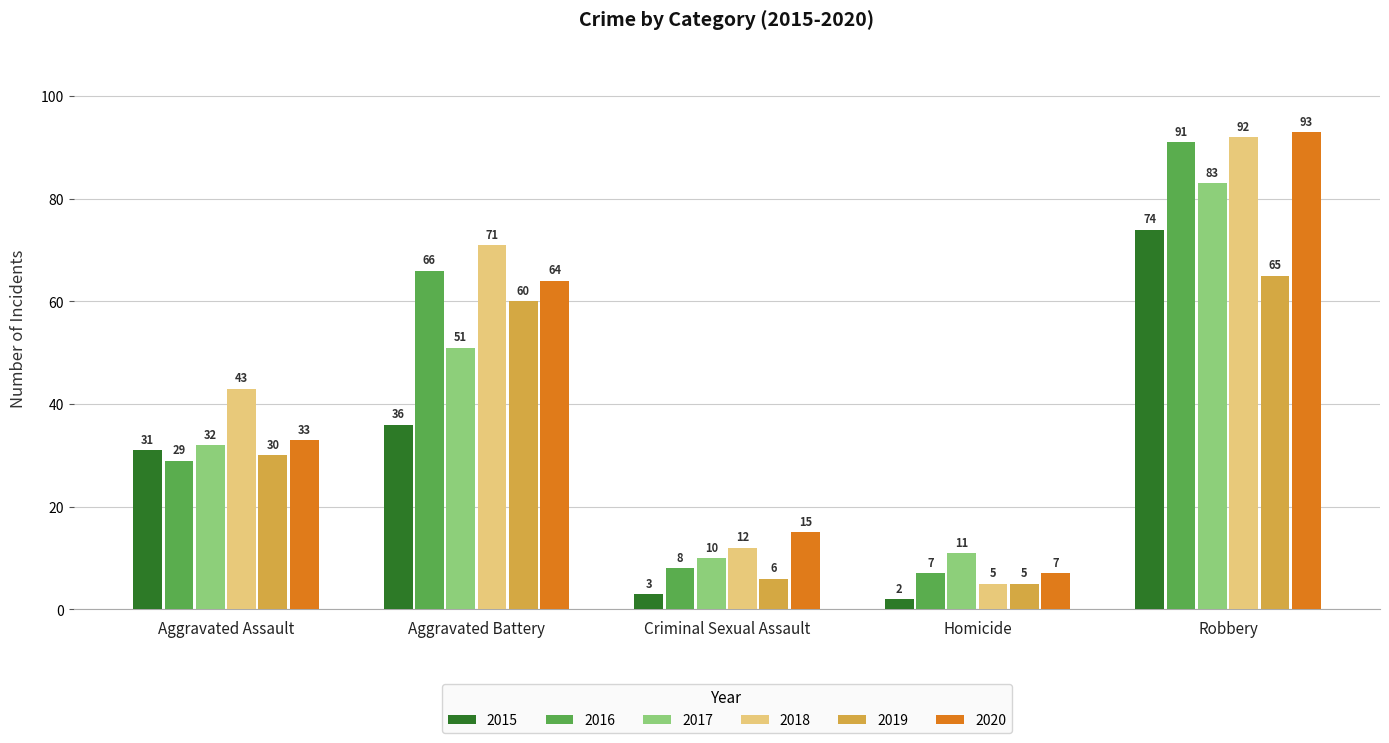

At how many categories does at least one series exceed 14?

4